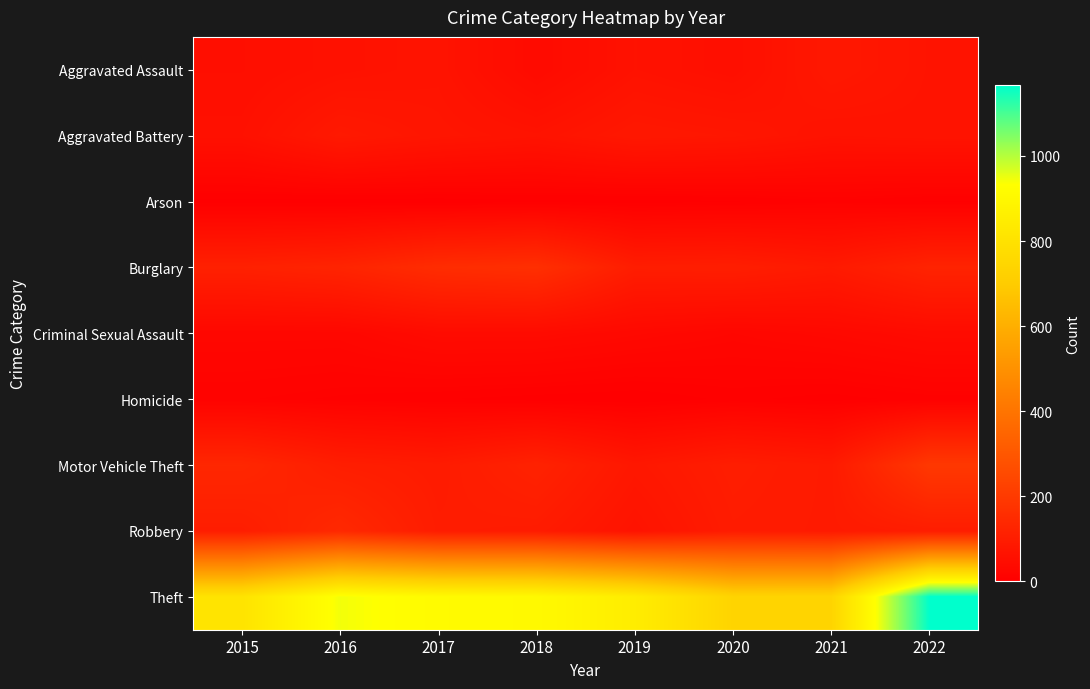

Reading left to right, what are all the values shown in this chart?

Aggravated Assault: 2015=52	2016=62	2017=69	2018=39	2019=64	2020=54	2021=84	2022=70
Aggravated Battery: 2015=59	2016=88	2017=75	2018=67	2019=84	2020=79	2021=66	2022=69
Arson: 2015=2	2016=1	2017=1	2018=3	2019=2	2020=4	2021=8	2022=4
Burglary: 2015=114	2016=125	2017=154	2018=163	2019=102	2020=105	2021=91	2022=123
Criminal Sexual Assault: 2015=27	2016=27	2017=41	2018=41	2019=33	2020=25	2021=32	2022=41
Homicide: 2015=12	2016=8	2017=5	2018=2	2019=0	2020=6	2021=2	2022=7
Motor Vehicle Theft: 2015=135	2016=104	2017=95	2018=119	2019=82	2020=103	2021=92	2022=194
Robbery: 2015=103	2016=141	2017=99	2018=96	2019=68	2020=97	2021=92	2022=101
Theft: 2015=809	2016=943	2017=914	2018=907	2019=851	2020=738	2021=740	2022=1166